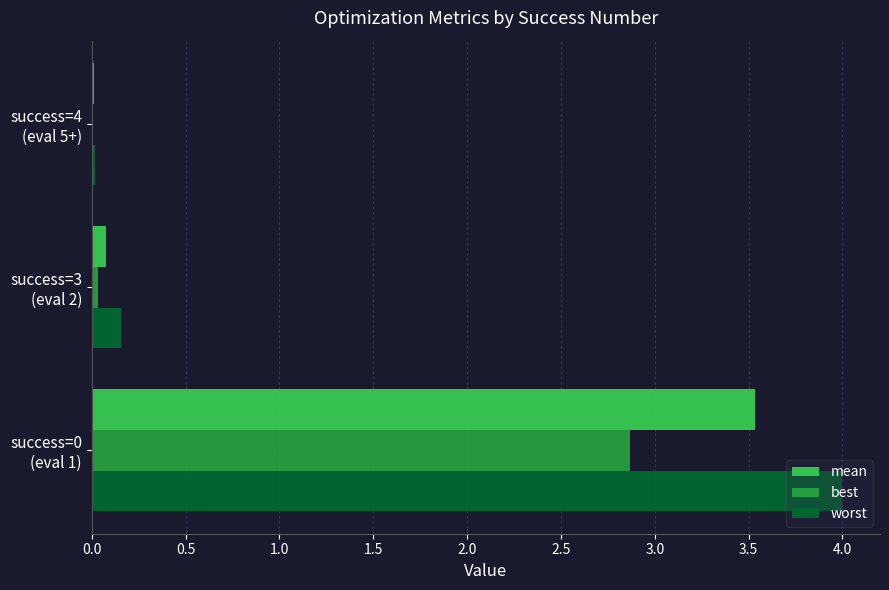

What is the maximum value shown in the chart?

4.0